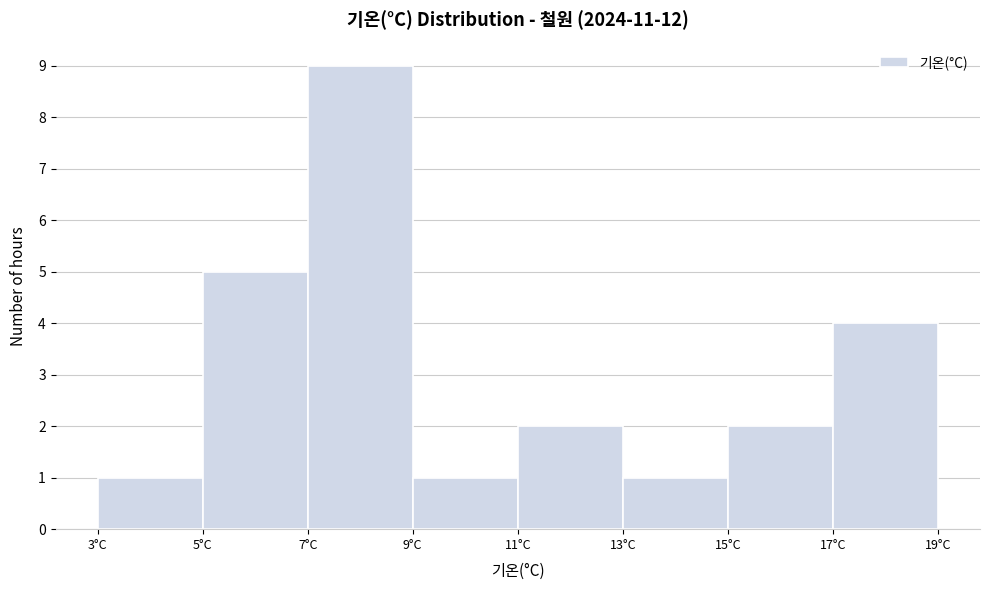

Reading left to right, list every bar in this chart as the range it spans on the x-axis followed by its height. The values are not printed on the chart, so give them approximately, as read against the axis.

3 to 5: 1
5 to 7: 5
7 to 9: 9
9 to 11: 1
11 to 13: 2
13 to 15: 1
15 to 17: 2
17 to 19: 4